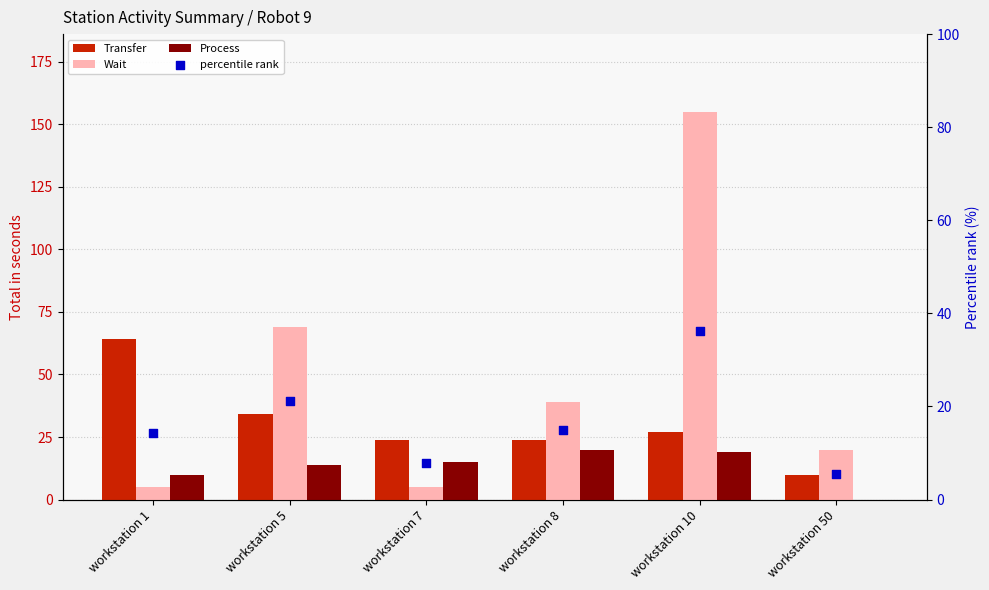

Is the value of Transfer at workstation 5 greater than the value of Process at workstation 1?

Yes